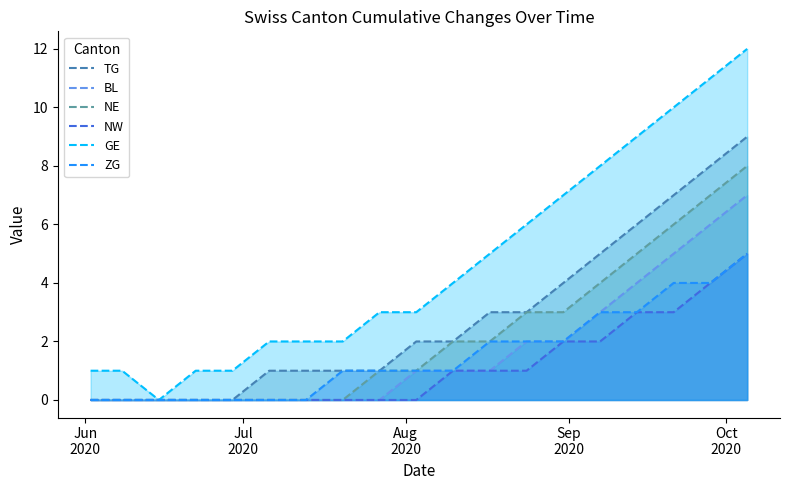

What is the greatest value displayed?

12